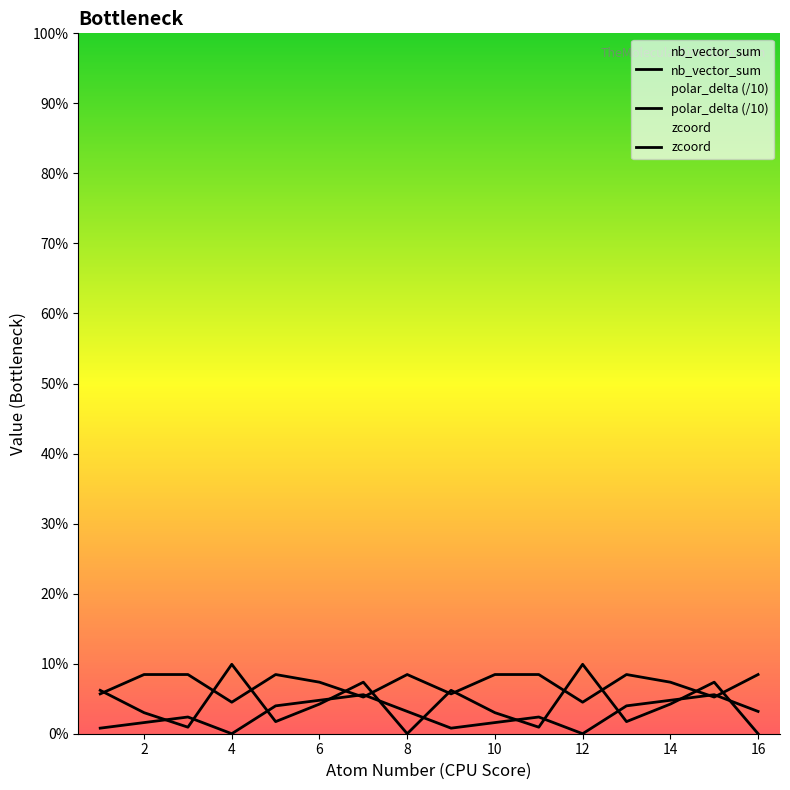

Reading right to left, list all the values displayed in this chart.

nb_vector_sum: 16=0.0	15=14.7	14=8.5	13=3.5	12=19.8	11=1.9	10=6.0	9=12.4	8=0.0	7=14.7	6=8.5	5=3.5	4=19.8	3=1.9	2=6.0	1=12.4
polar_delta: 16=16.9	15=10.5	14=14.7	13=16.9	12=9.0	11=16.9	10=16.9	9=11.4	8=16.9	7=10.5	6=14.7	5=16.9	4=9.0	3=16.9	2=16.9	1=11.4
zcoord: 16=6.4	15=11.1	14=9.6	13=8.0	12=0.0	11=4.8	10=3.2	9=1.6	8=6.4	7=11.1	6=9.6	5=8.0	4=0.0	3=4.8	2=3.2	1=1.6